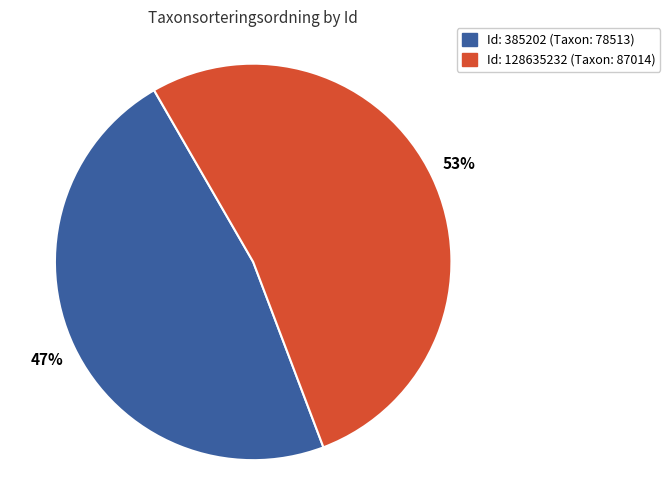

Rank the categories by value from highest to lowest.

Id: 128635232 (Taxon: 87014), Id: 385202 (Taxon: 78513)